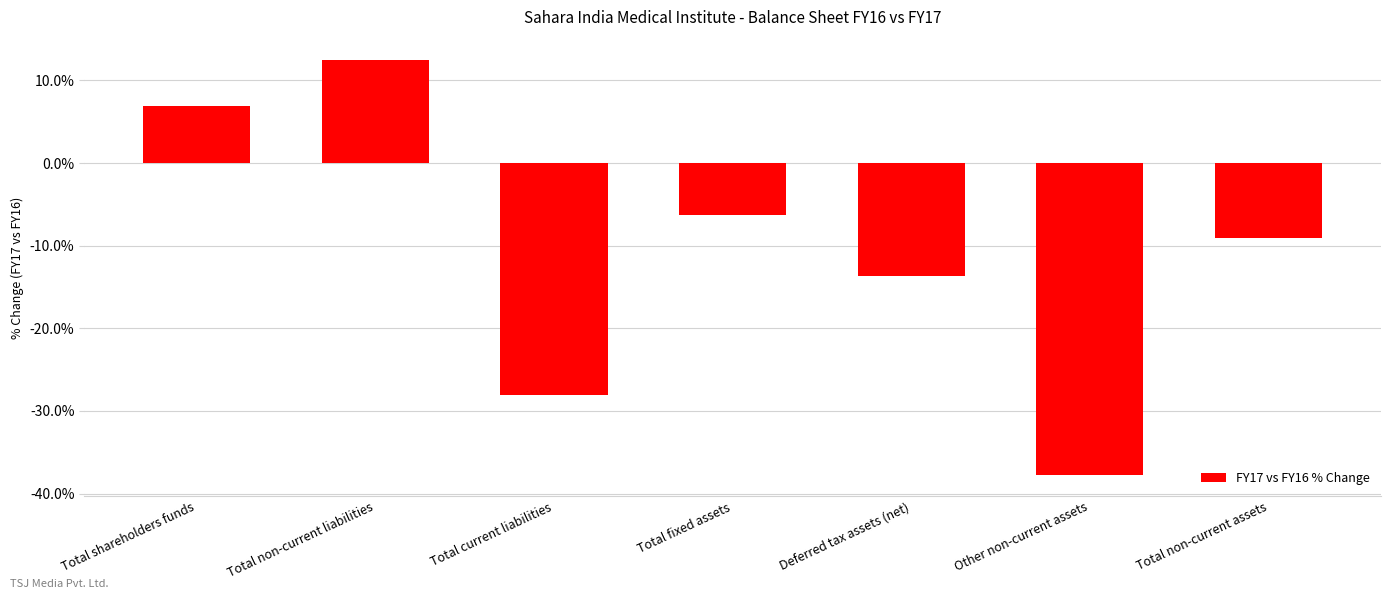

At which category does the chart reach its peak across all series?

Total non-current liabilities